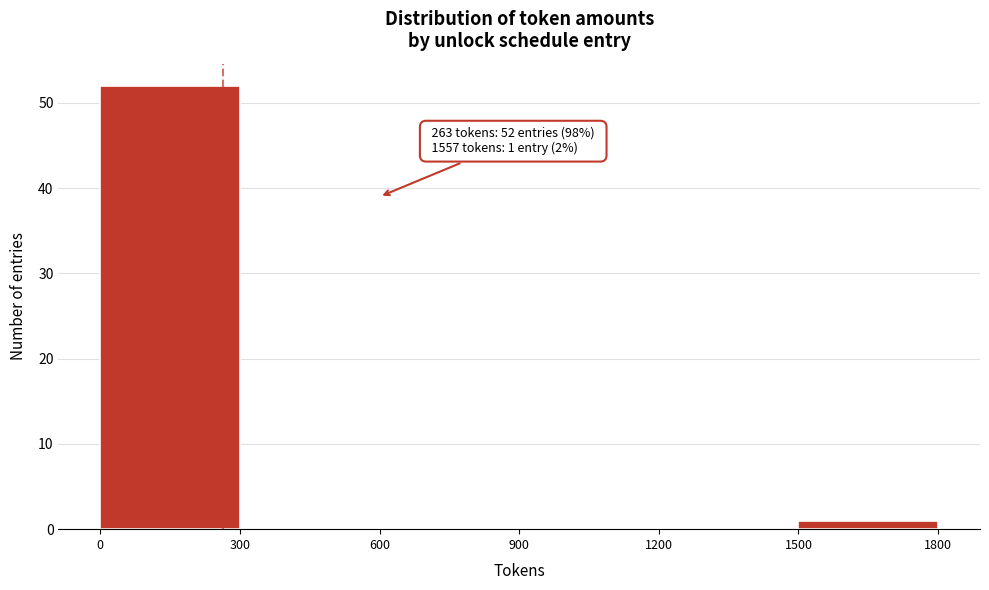

Over which range of the x-axis is the bar tallest?

0 to 300